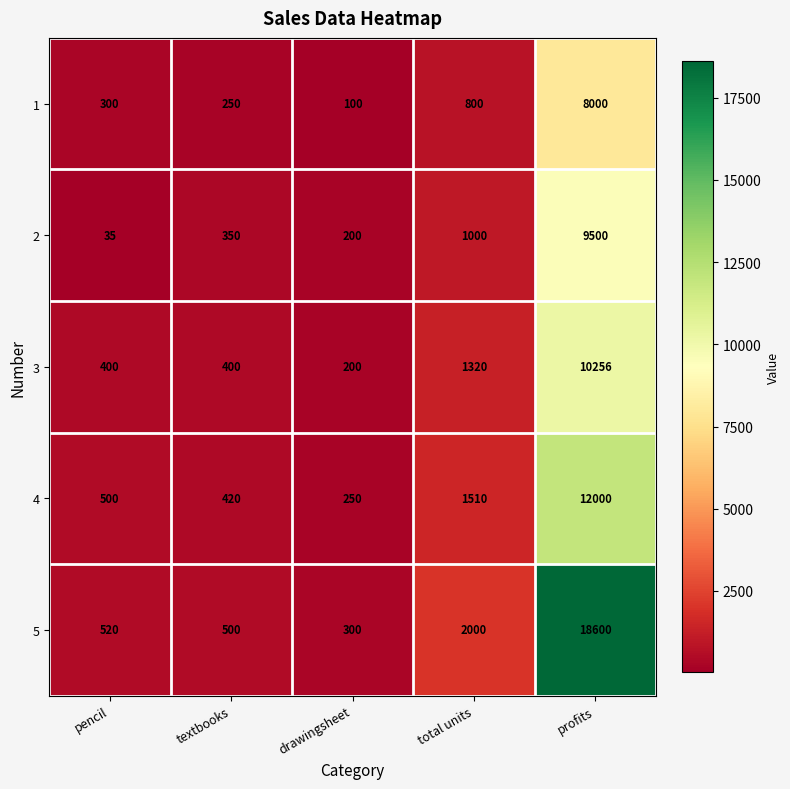

The value of 2 at textbooks is 95. True or false?

False